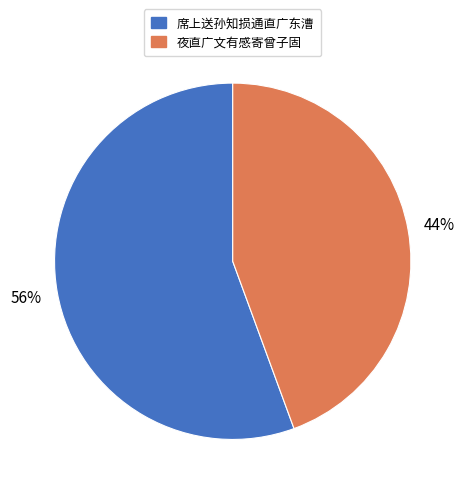

Does any single category account for the majority?

Yes